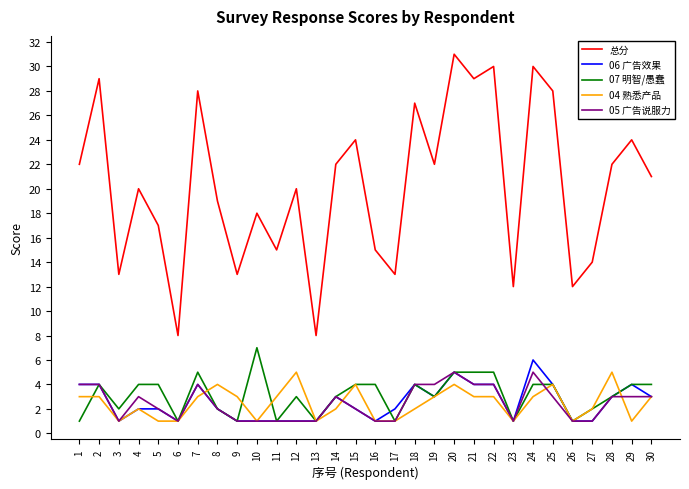

What is the greatest value displayed?

31